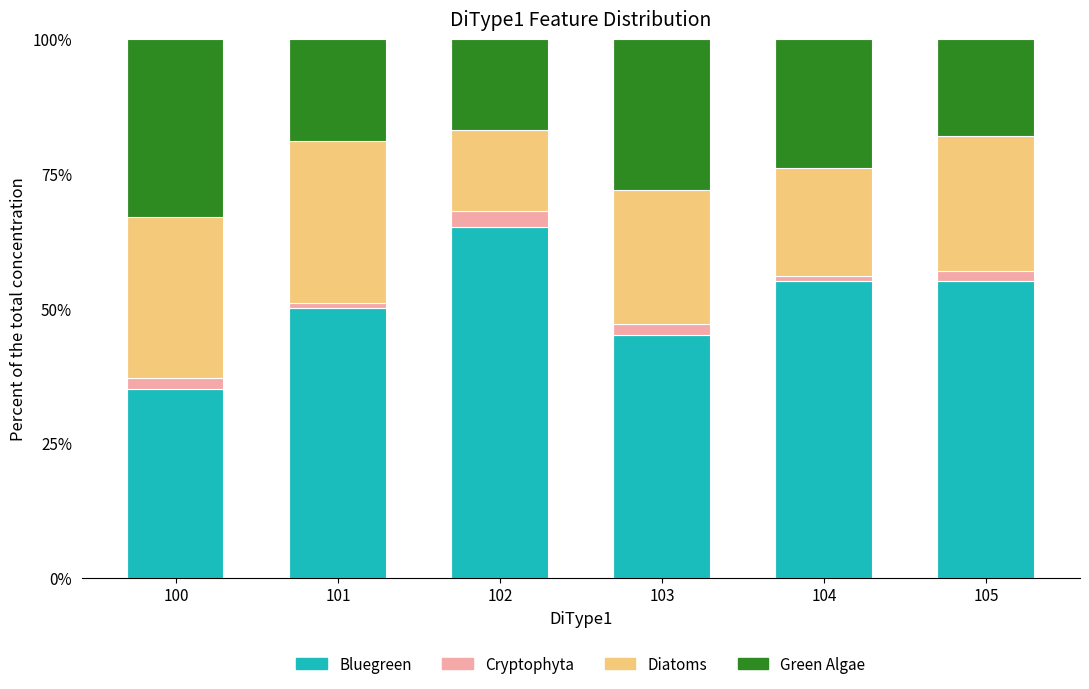

What is the minimum value for Bluegreen?

35.0